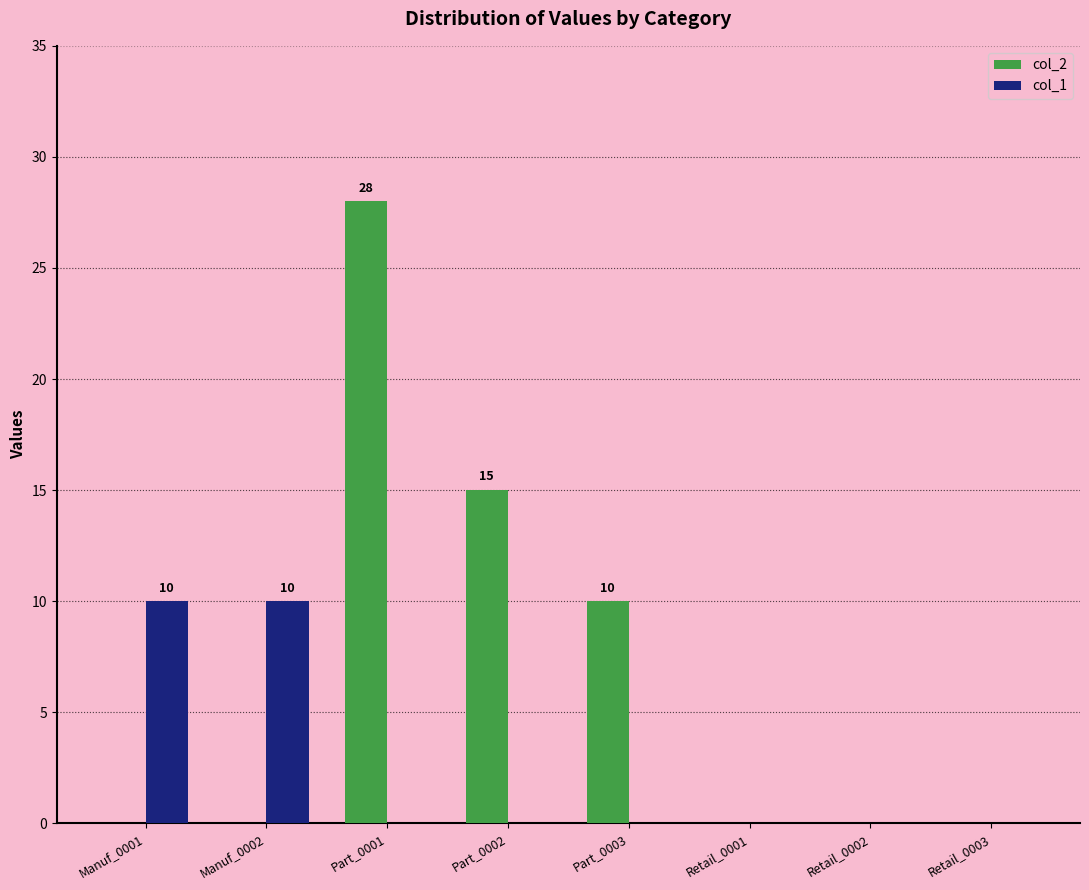

What is the total value across all series at Manuf_0001?

10